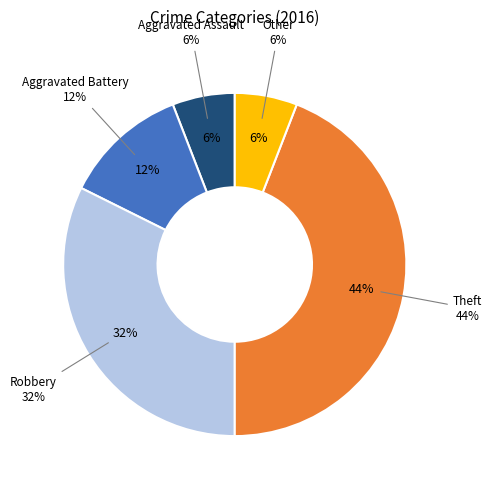

What is the smallest slice in the pie chart?

Aggravated Assault